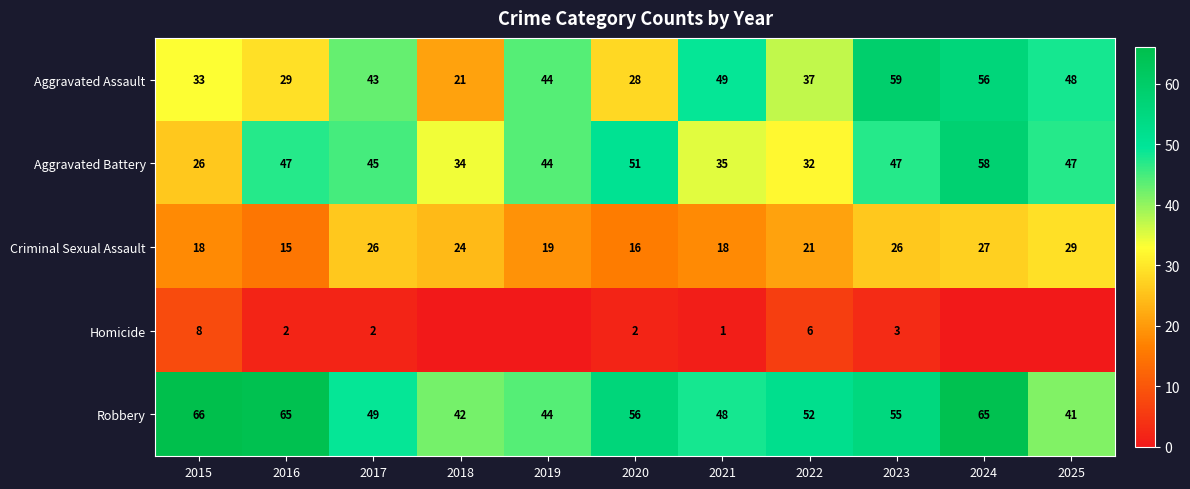

What is the maximum value for Homicide?

8